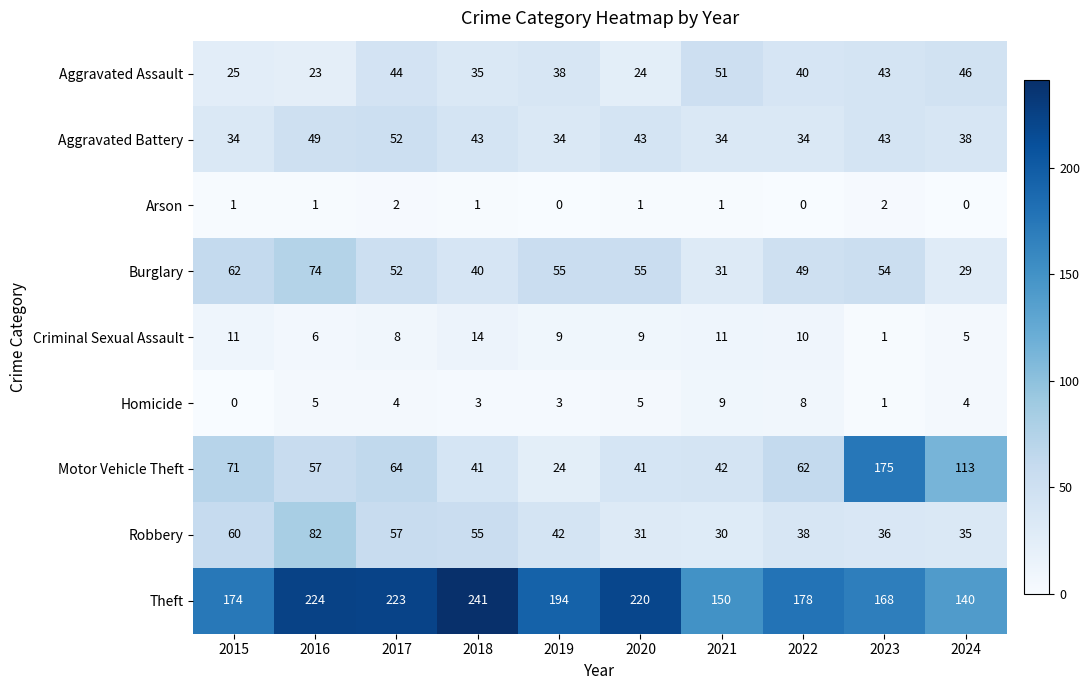

At which label is Burglary closest to 51?

2017